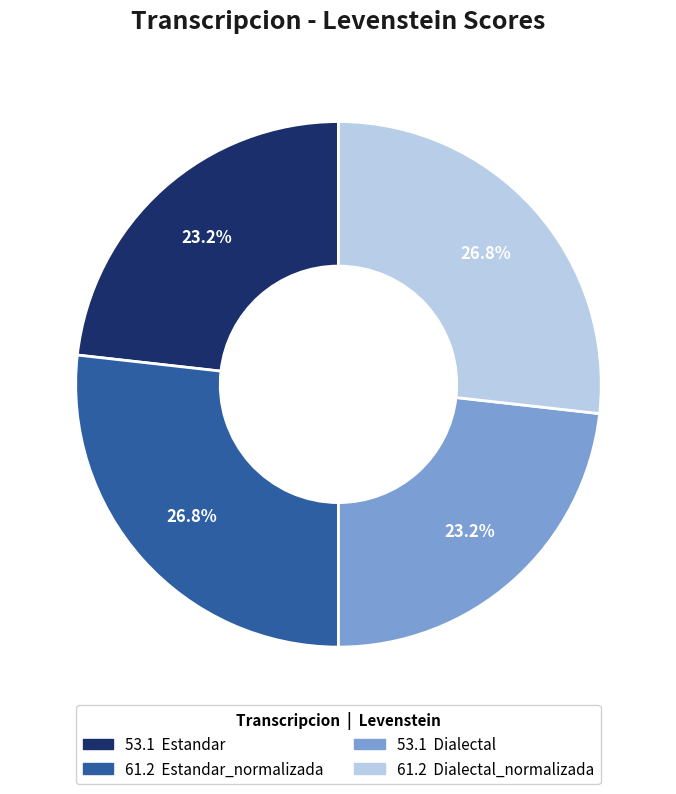

Does any single category account for the majority?

No